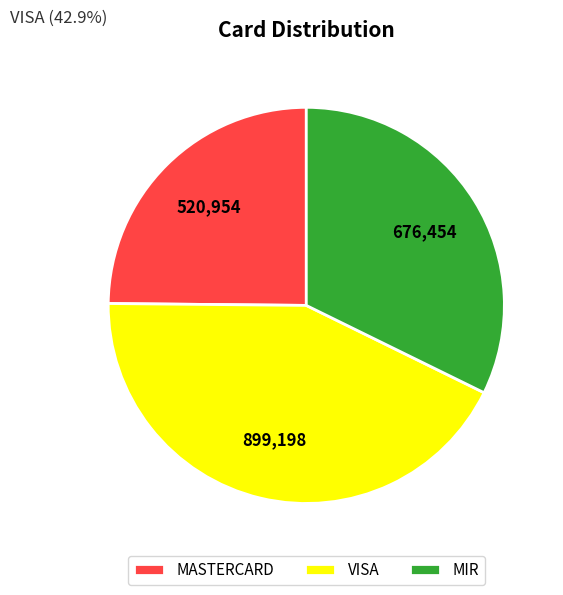

How many slices are in this pie chart?

3